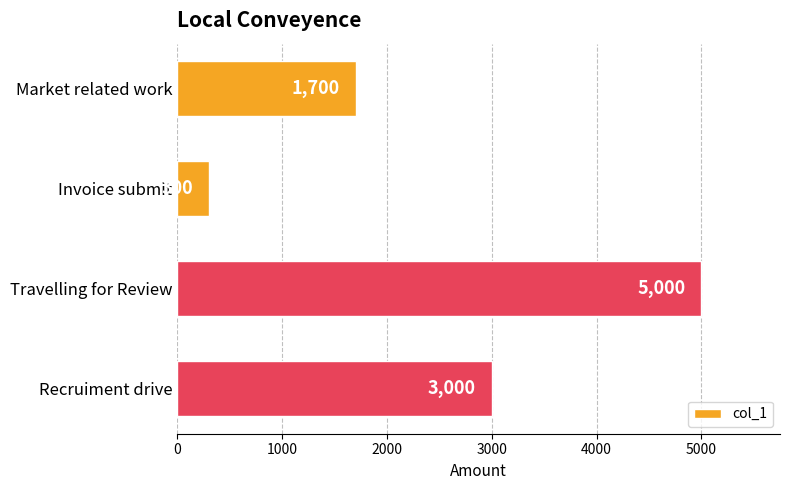

Reading top to bottom, transcribe all the data shown in this chart.

1700	300	5000	3000